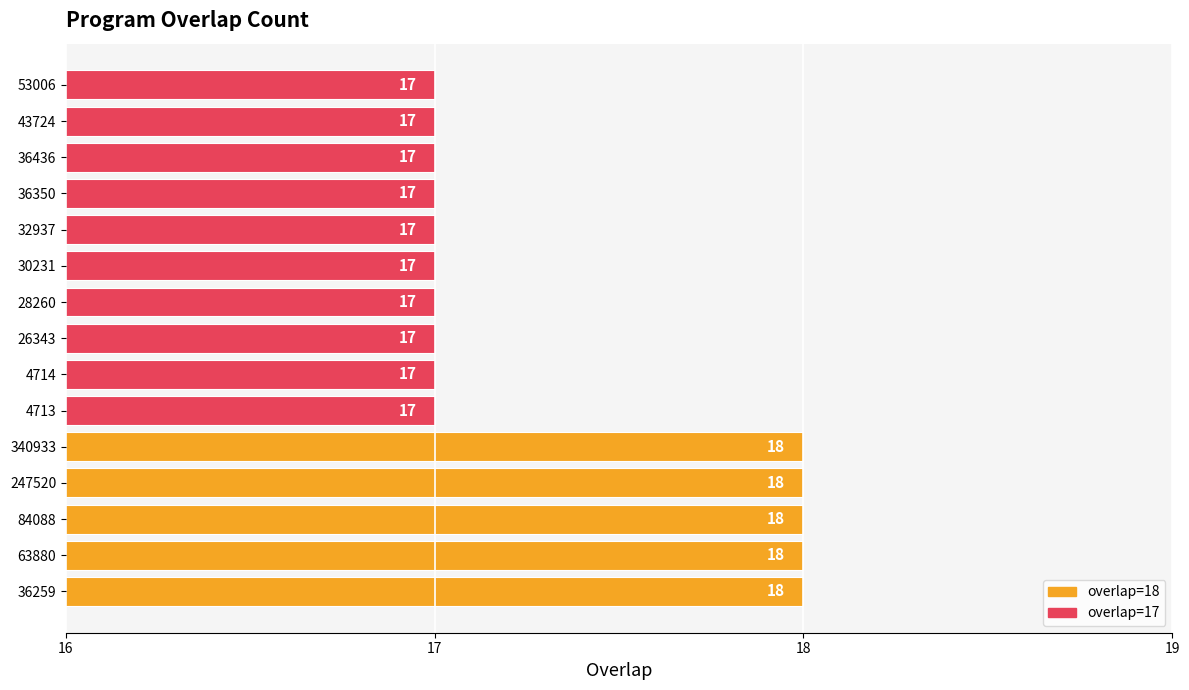

What is the sum of all values?

260